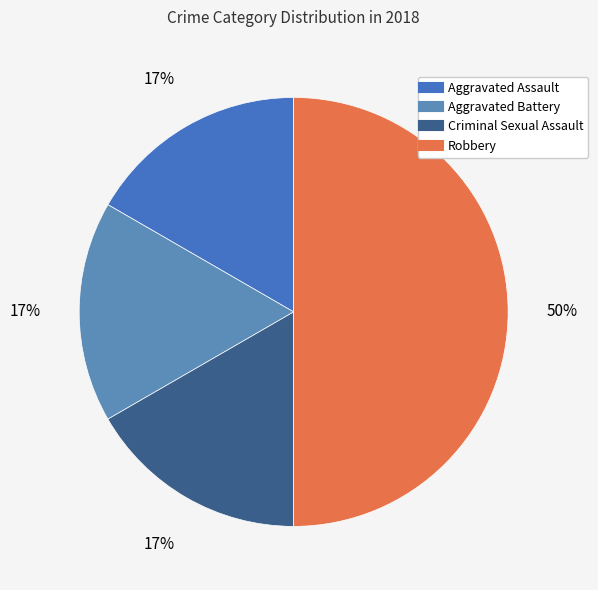

To the nearest percent, what is the average slice percentage?

25%